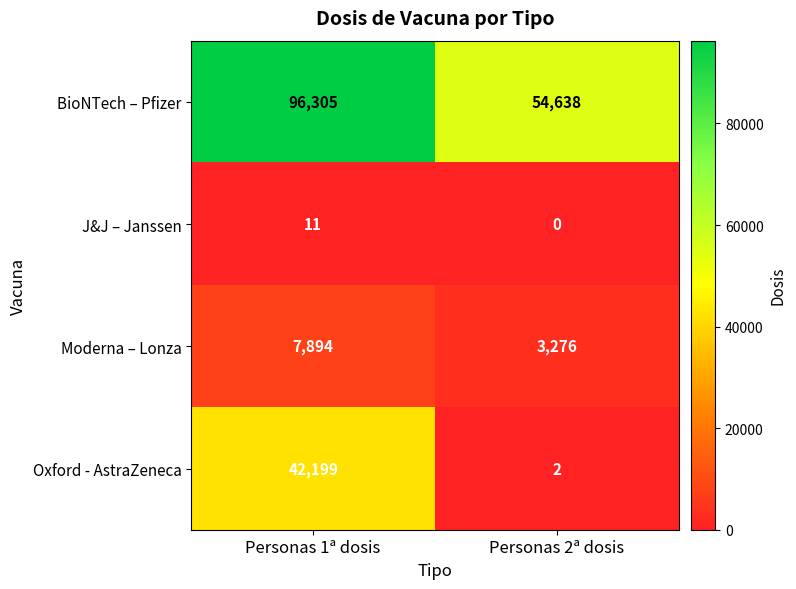

At which label is Oxford - AstraZeneca closest to 21100?

Personas 2ª dosis